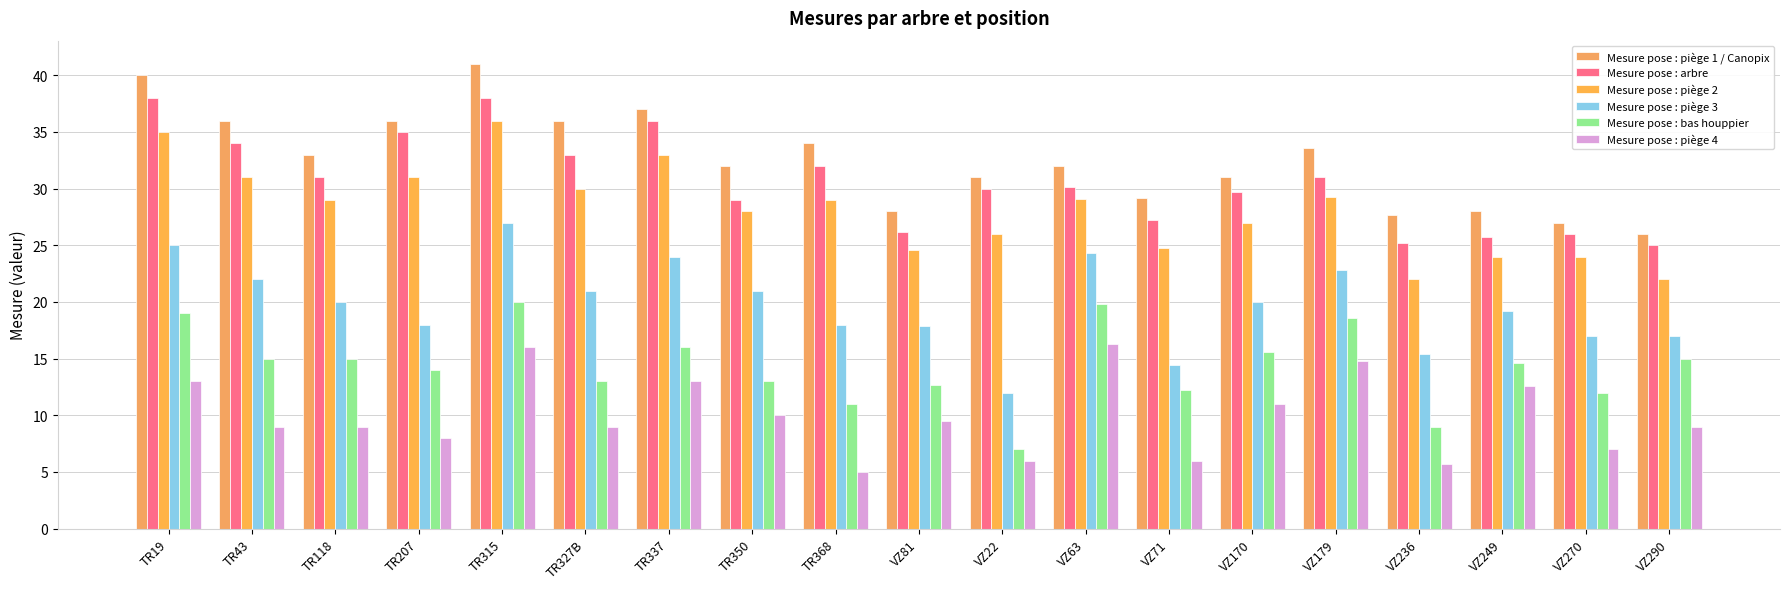

Is the value of Mesure pose : bas houppier at TR19 greater than the value of Mesure pose : piège 1 / Canopix at TR19?

No